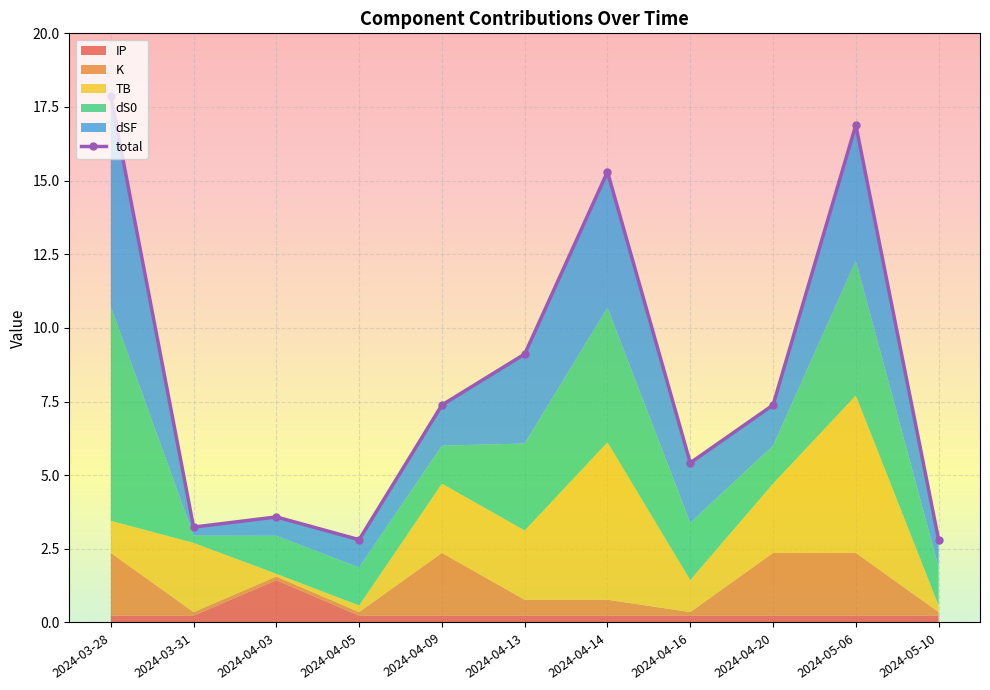

Rank the categories by value from highest to lowest.

2024-03-28, 2024-05-06, 2024-04-14, 2024-04-13, 2024-04-09, 2024-04-20, 2024-04-16, 2024-04-03, 2024-03-31, 2024-04-05, 2024-05-10